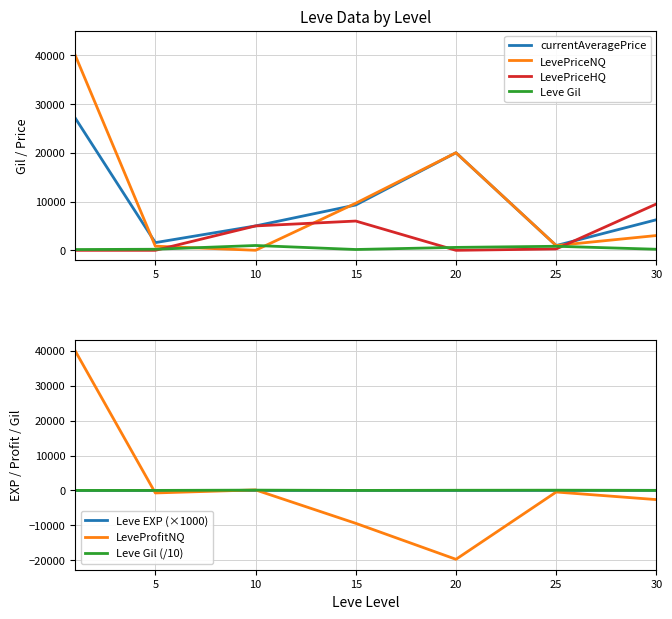

How many times do LevePriceHQ and LevePriceNQ cross each other?

3